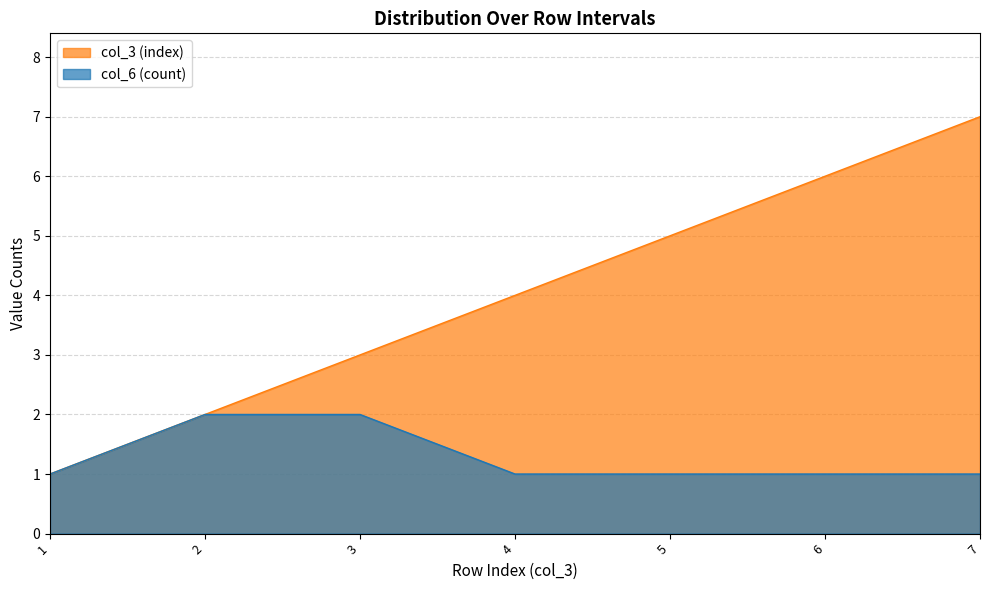

List the series in order of their overall mean, highest first.

col_3 (index), col_6 (count)